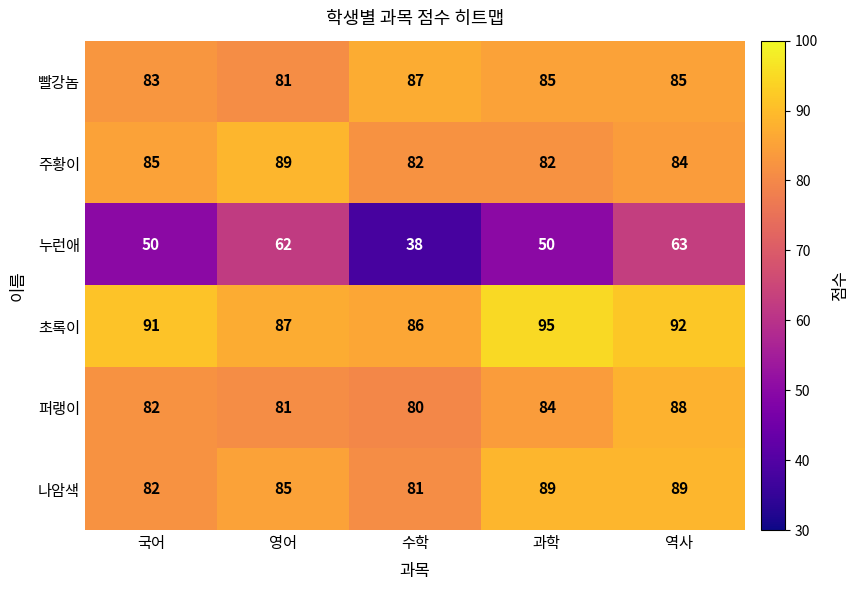

What is the spread (max minus min) of values at 수학?

49